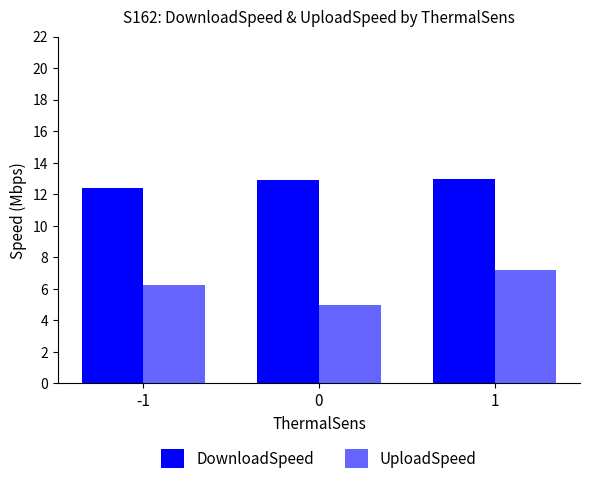

The DownloadSpeed series shows 17.4 at -1. True or false?

False